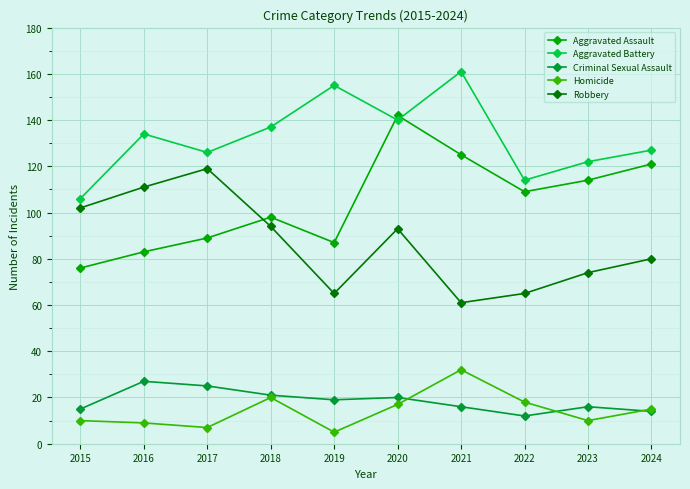

The value of Criminal Sexual Assault at 2024 is 8. True or false?

False